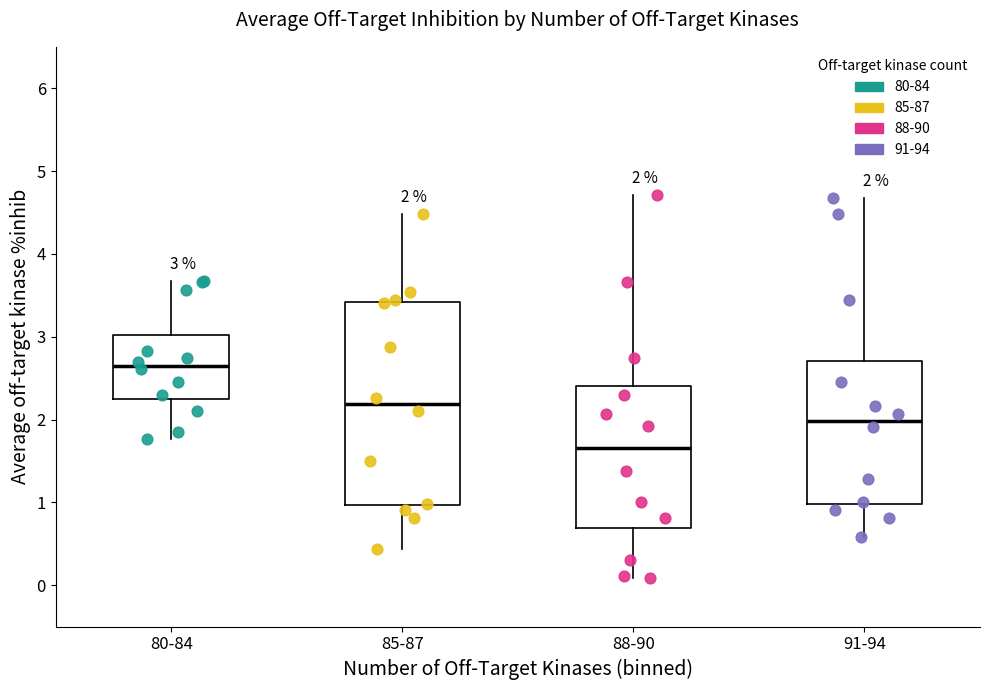

Which box has the highest median line?

80-84